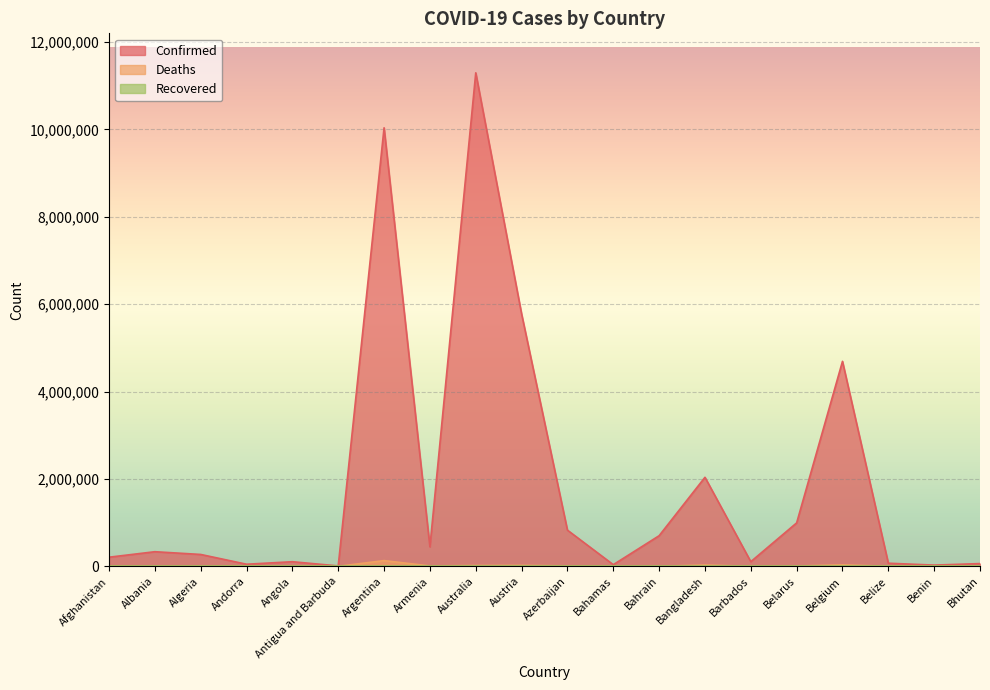

Reading left to right, extract all data points from this chart.

Confirmed: 208502	334157	271376	47839	105184	9106	10037135	446008	11295446	5776747	827909	37491	700452	2037543	106157	994037	4691499	70660	27989	62605
Deaths: 7879	3596	6881	165	1931	146	130421	8717	18615	21662	10081	833	1543	29442	571	7118	33557	688	163	21